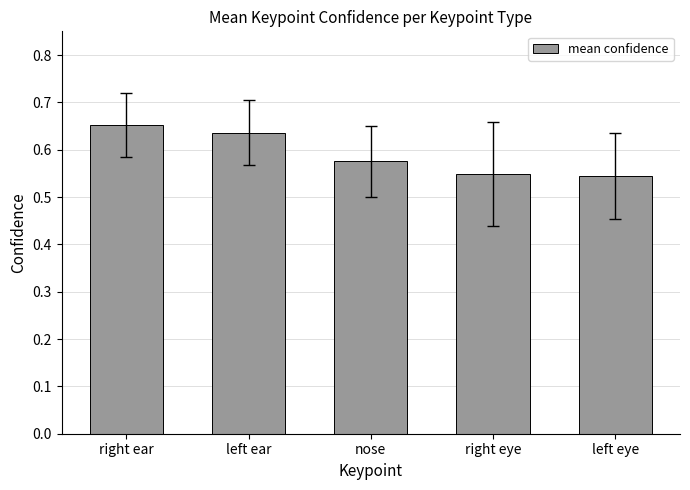

What is the change in value from left ear to left eye?

-0.1